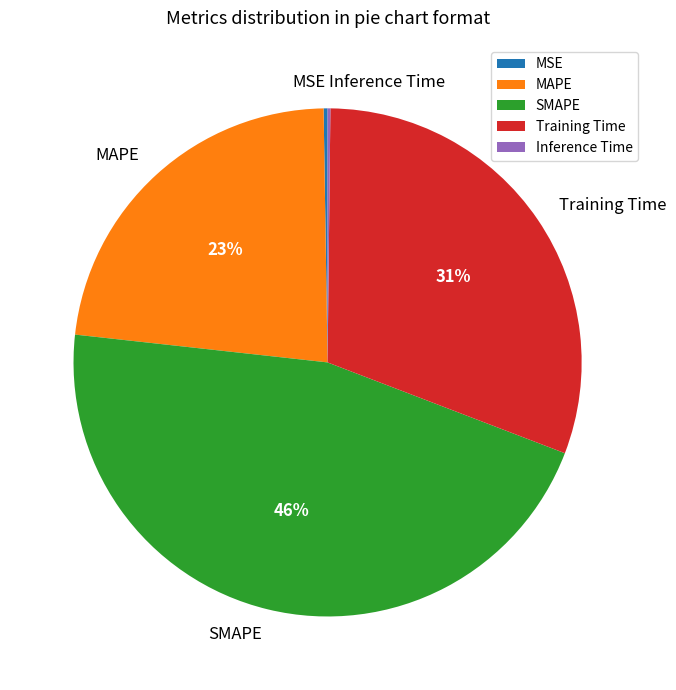

To the nearest percent, what percentage of the pie is MAPE?

23%